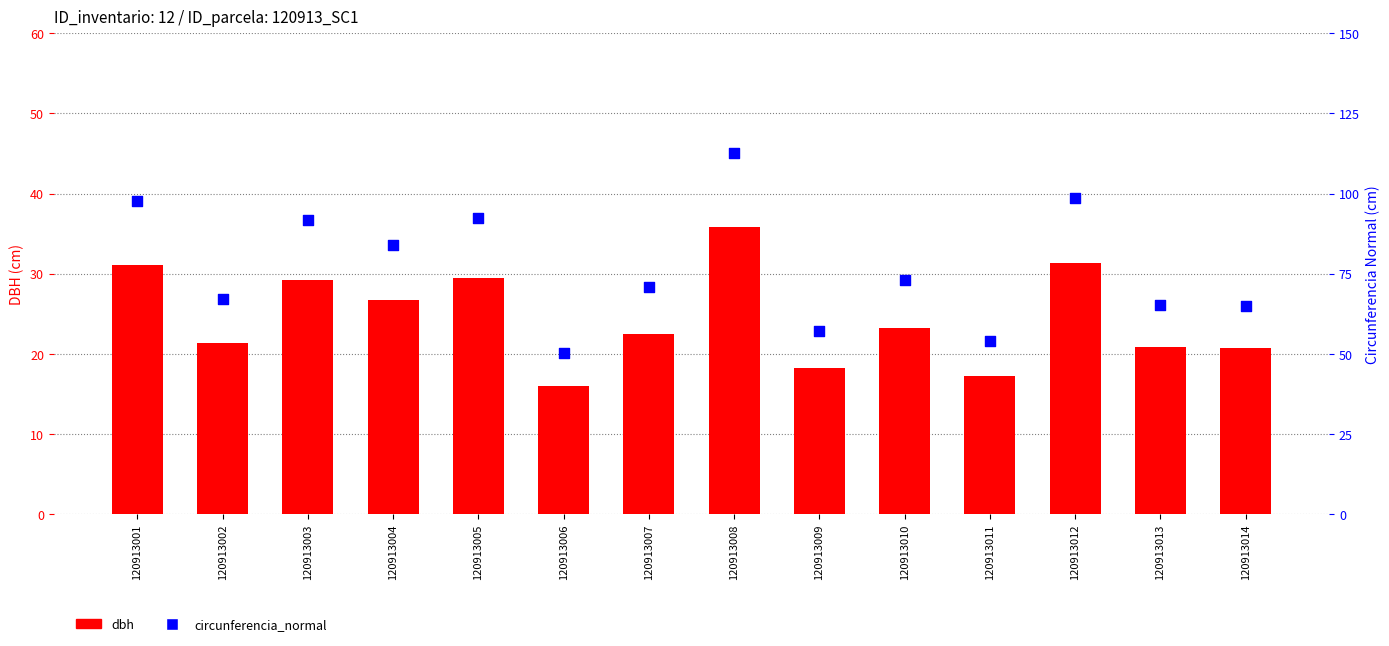

Which series has the largest Y range (max minus min)?

circunferencia_normal